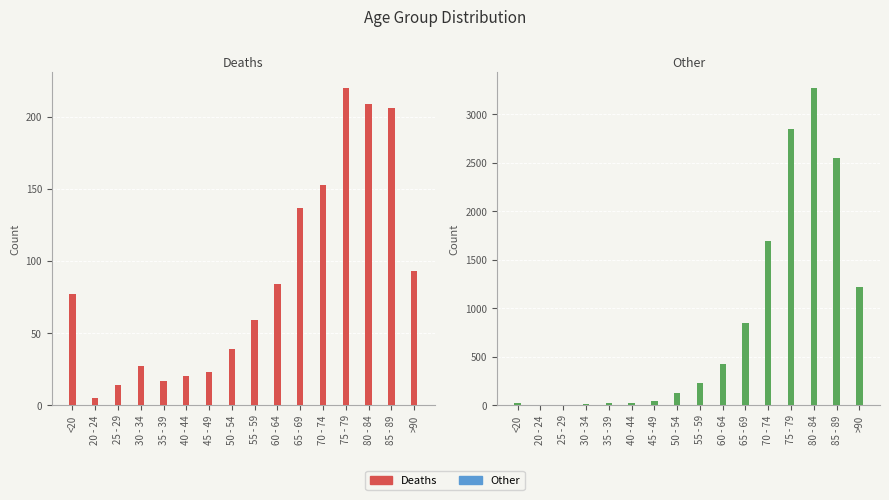

What is the value of the Deaths bar at the 2nd from the left?

5